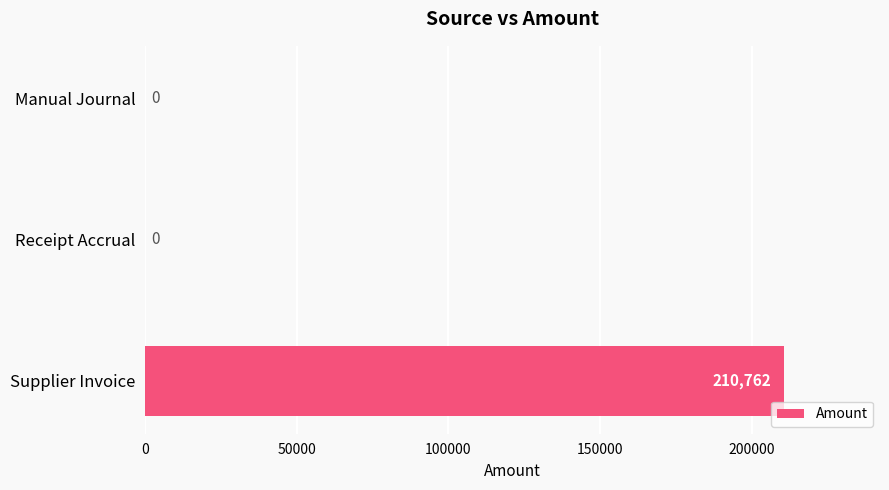

The value at Manual Journal is 0. True or false?

True